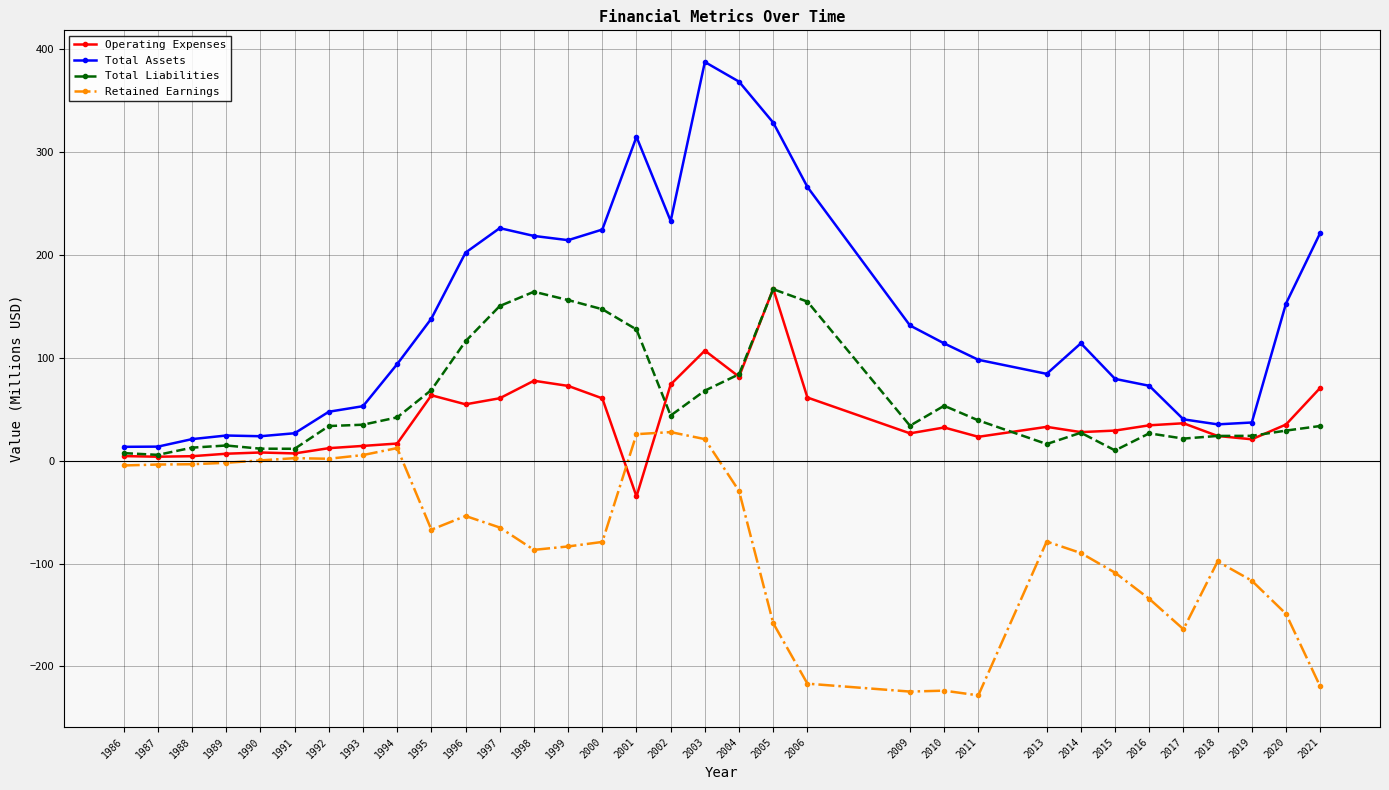

True or false: Total Assets has a value of 79.4 at 2015.

True